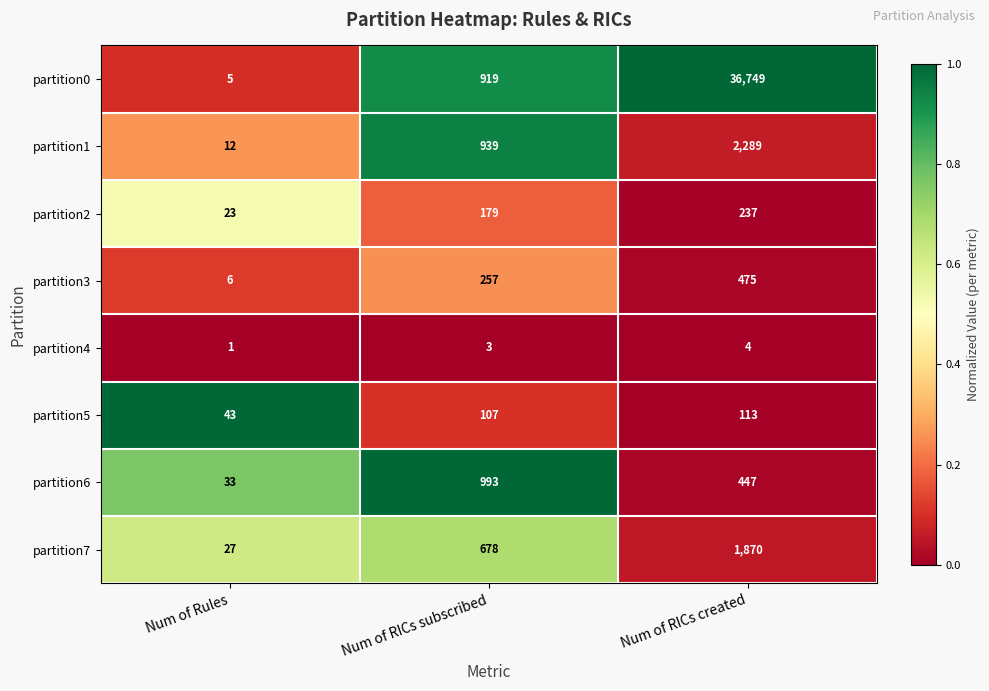

How many series are shown in this chart?

8